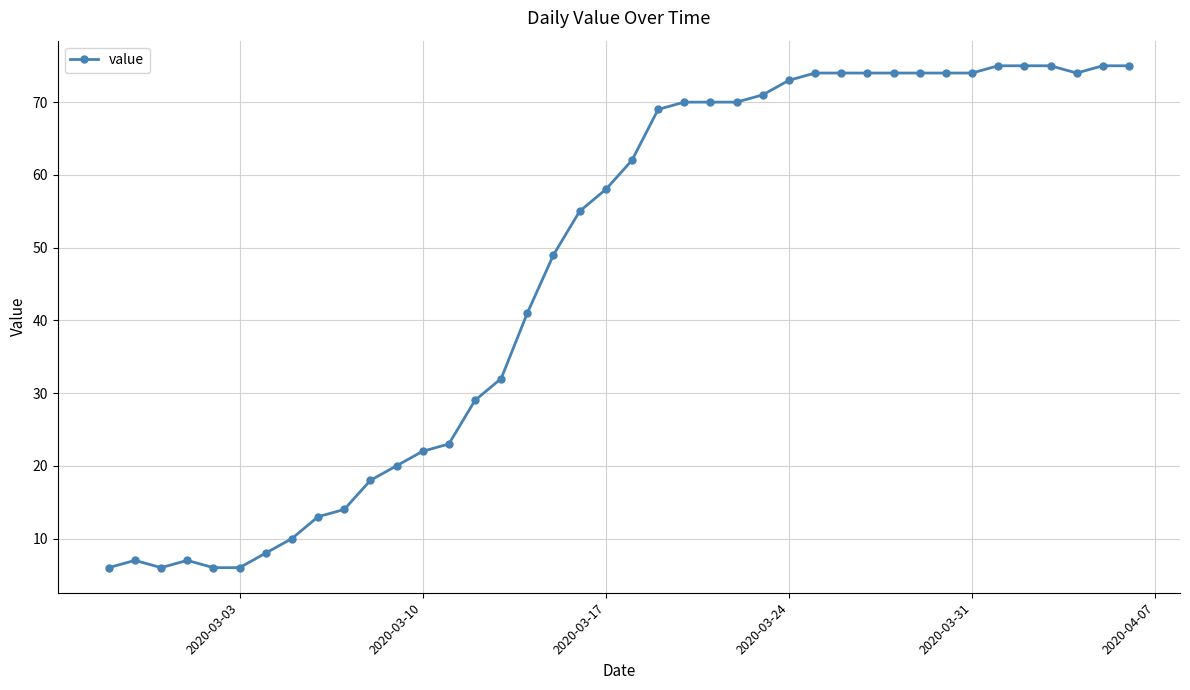

What is the smallest value displayed?

6